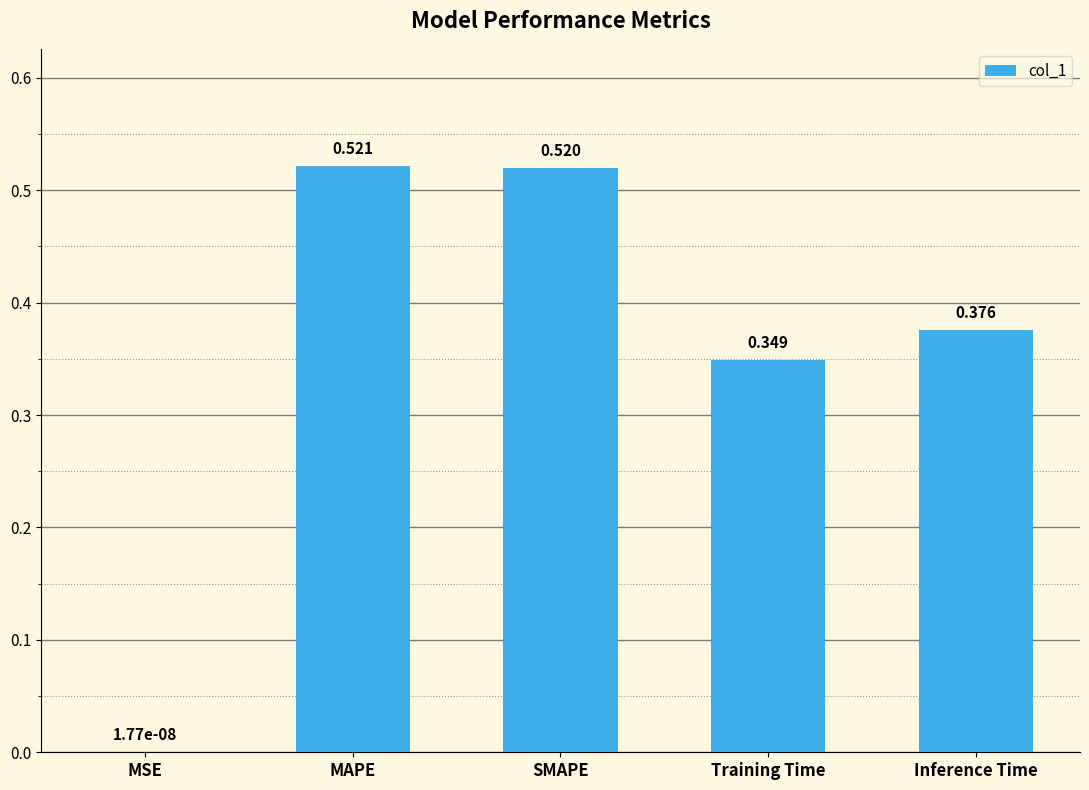

Does the chart contain stacked bars?

No